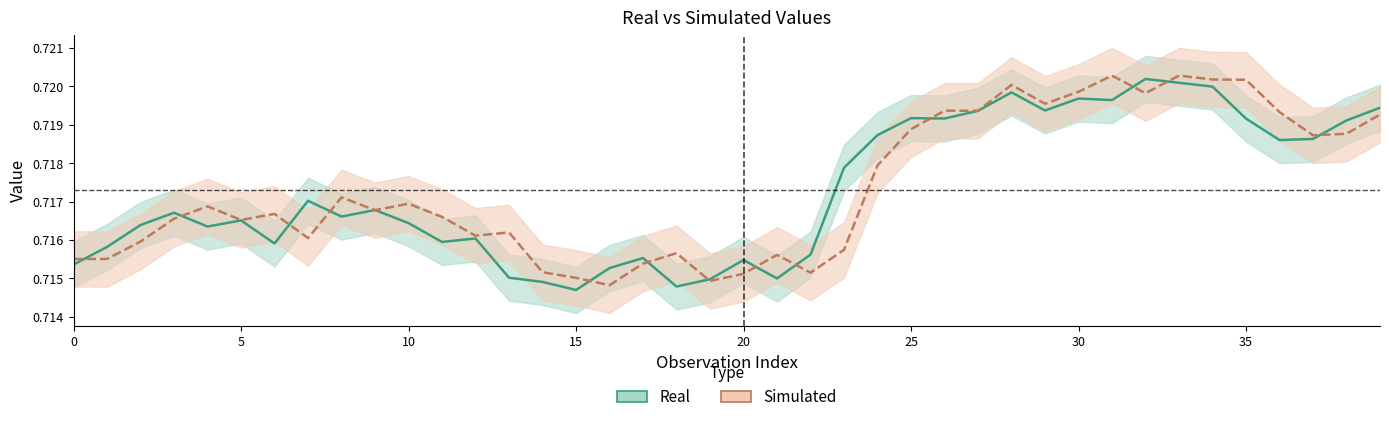

True or false: real has a value of 0.5 at 32.

False